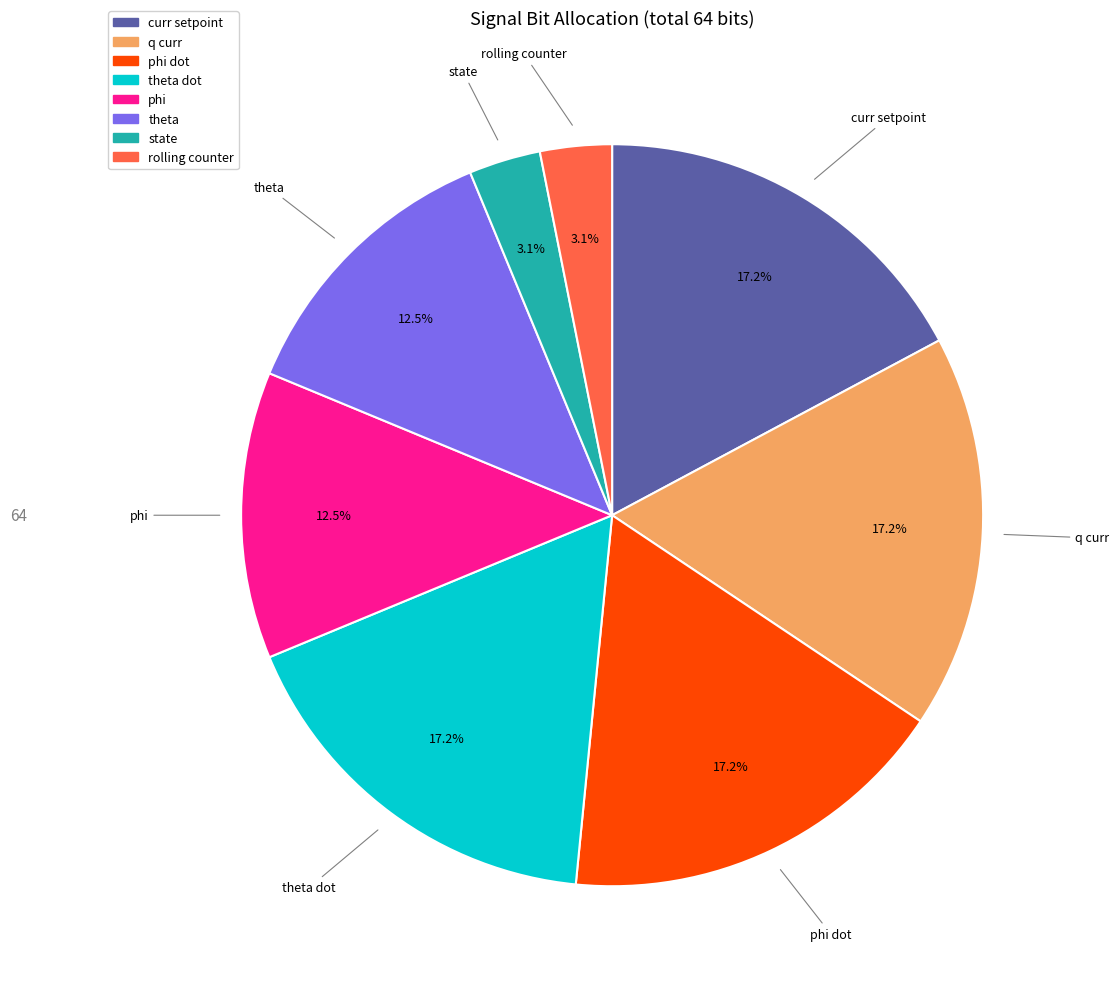

Is there a majority slice in this chart?

No